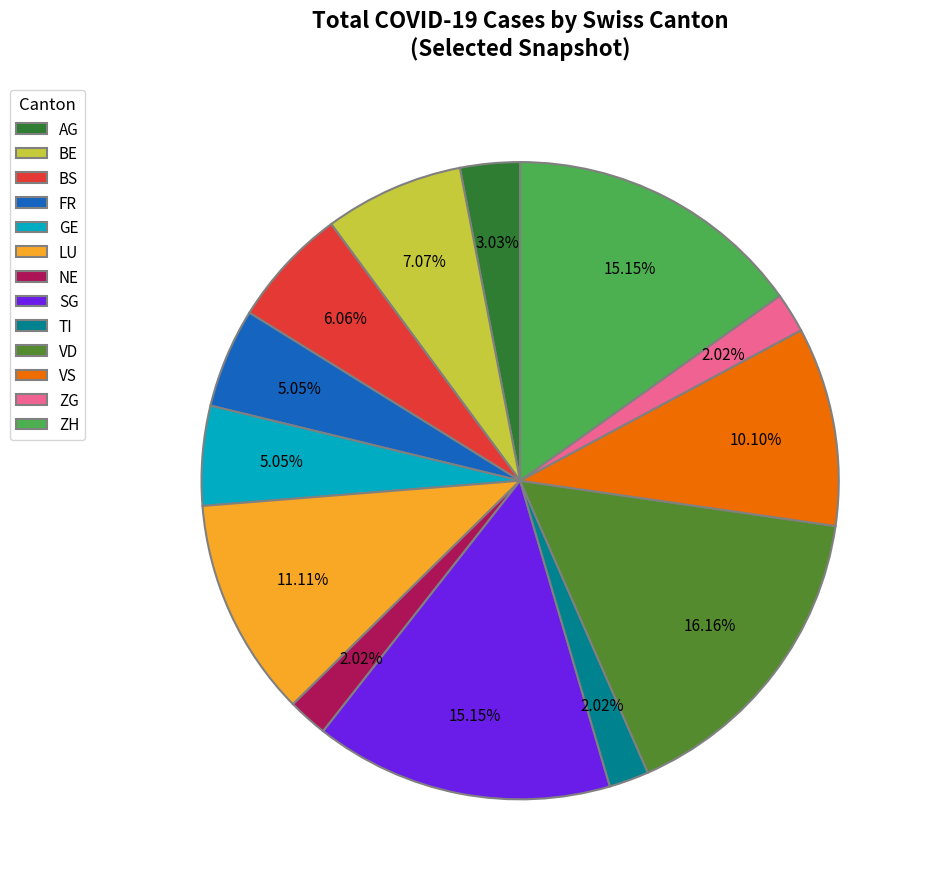

To the nearest percent, what portion does LU represent?

11%